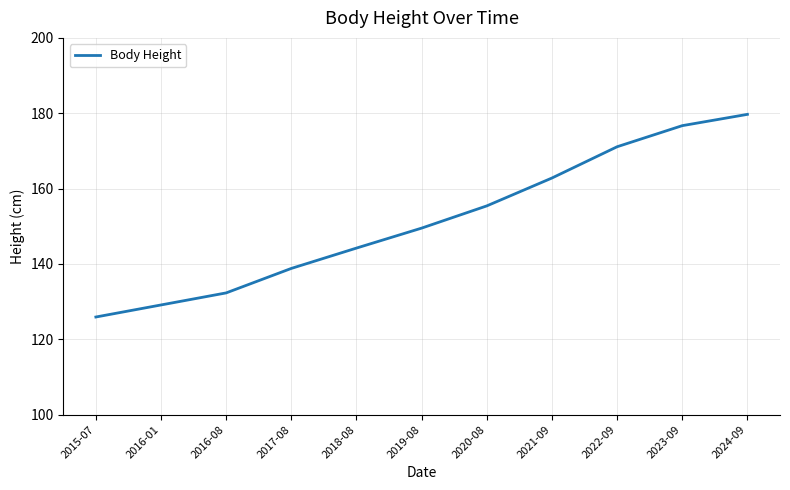

Rank the categories by value from highest to lowest.

2024-09, 2023-09, 2022-09, 2021-09, 2020-08, 2019-08, 2018-08, 2017-08, 2016-08, 2016-01, 2015-07